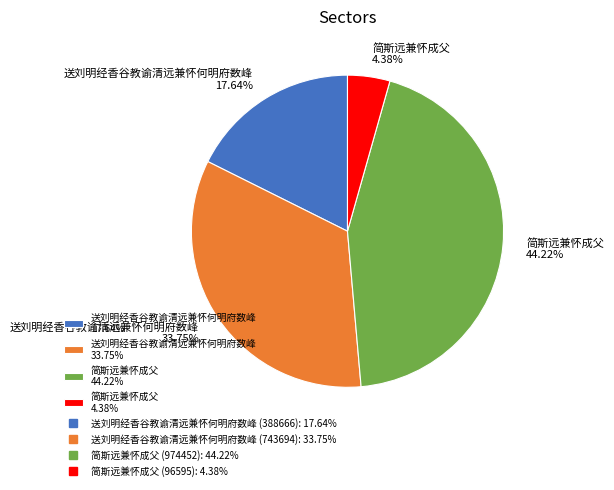

Count the number of slices in the pie.

4